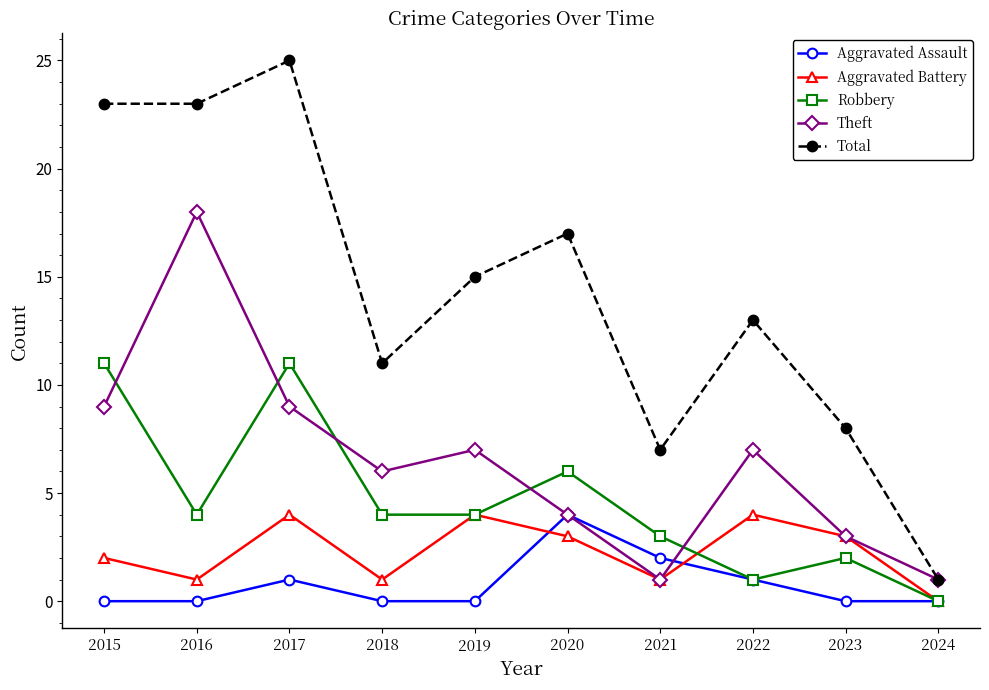

At which label does Theft first exceed 7?

2015